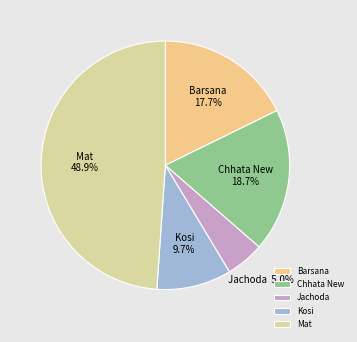

How many slices are in this pie chart?

5